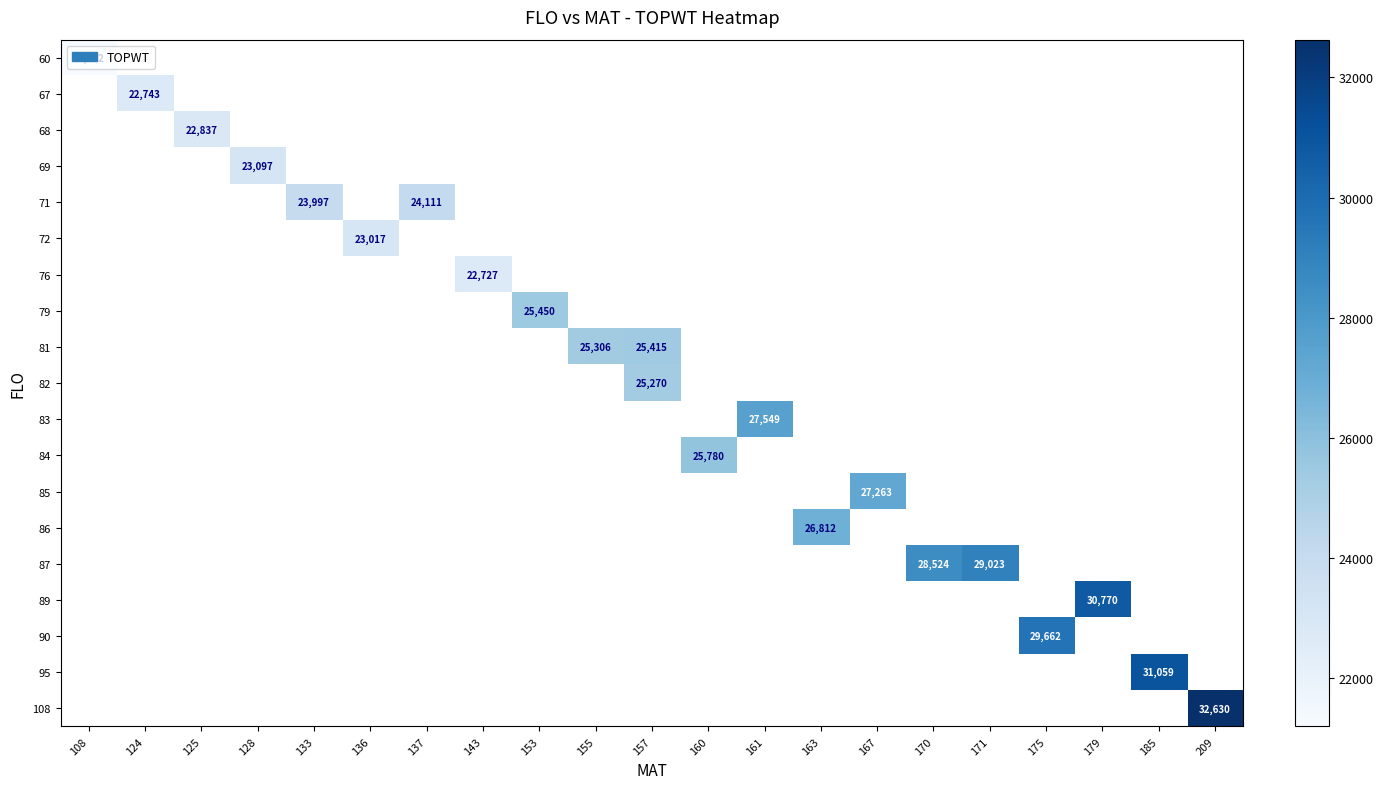

Count the number of categories in the chart.

21